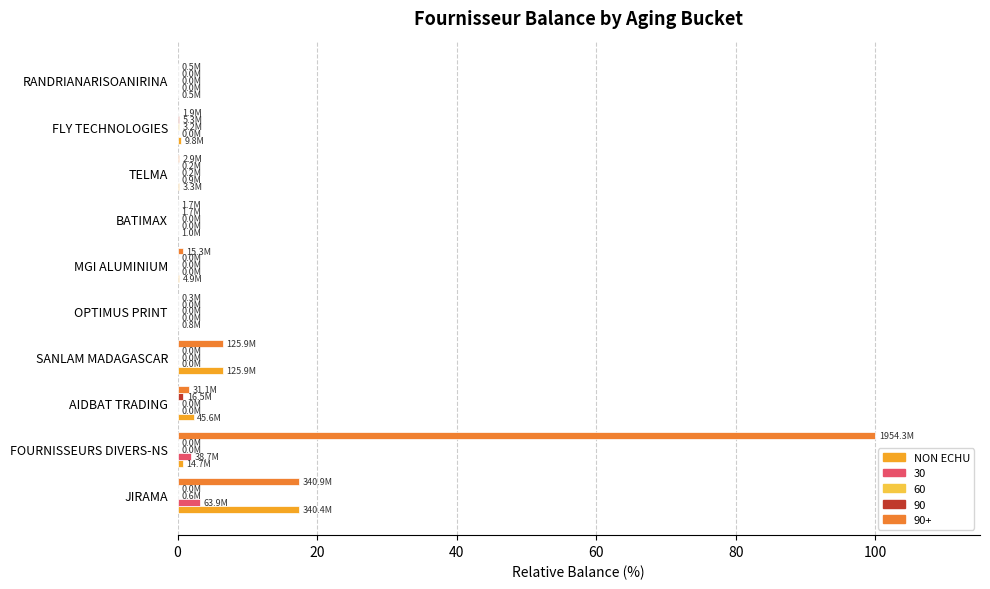

At which category is the sum across all series the highest?

FOURNISSEURS DIVERS-NS